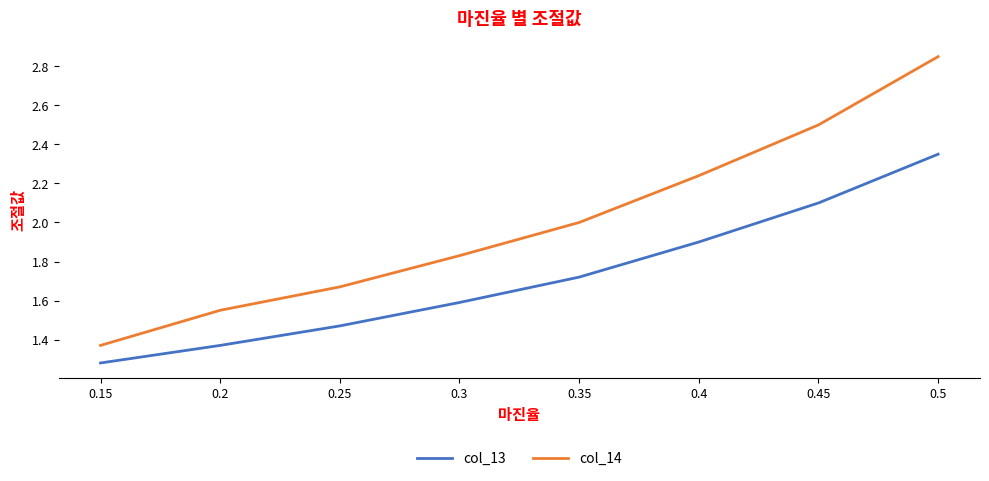

Rank the categories by col_13 value from lowest to highest.

0.15, 0.2, 0.25, 0.3, 0.35, 0.4, 0.45, 0.5